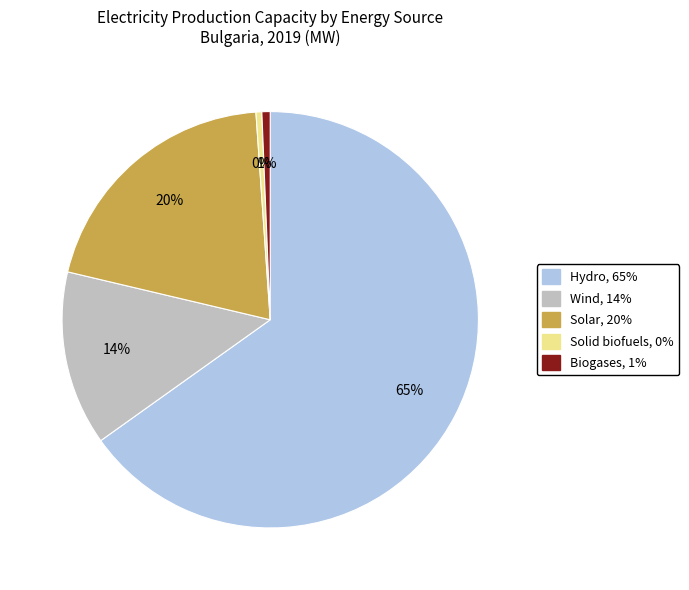

Count the number of slices in the pie.

5